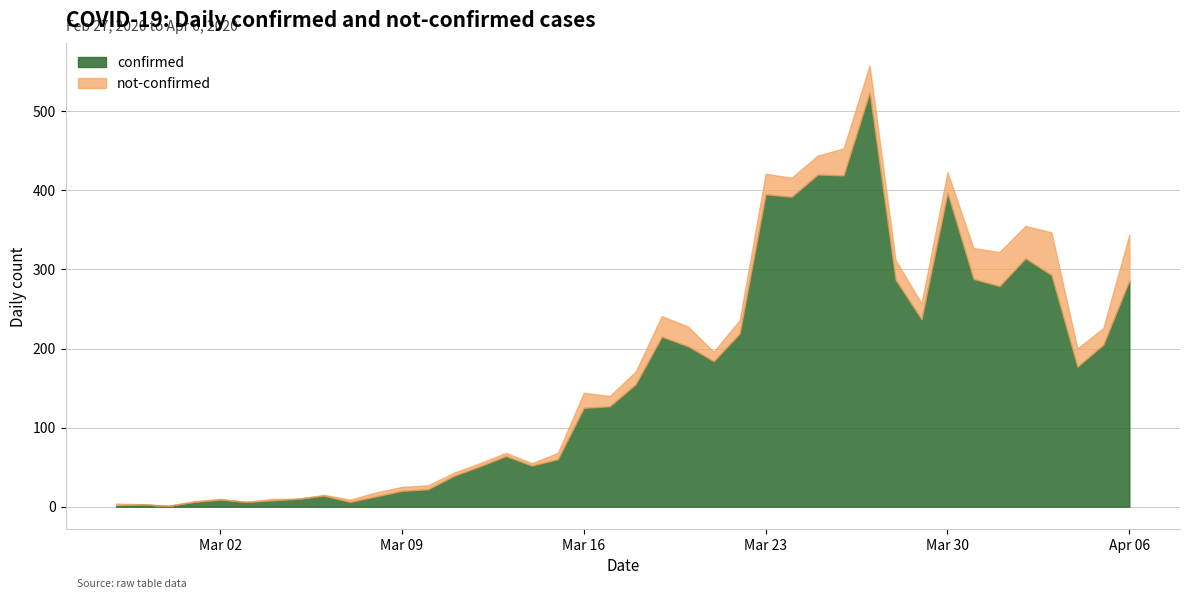

At which label is confirmed closest to 262?

2020-04-01